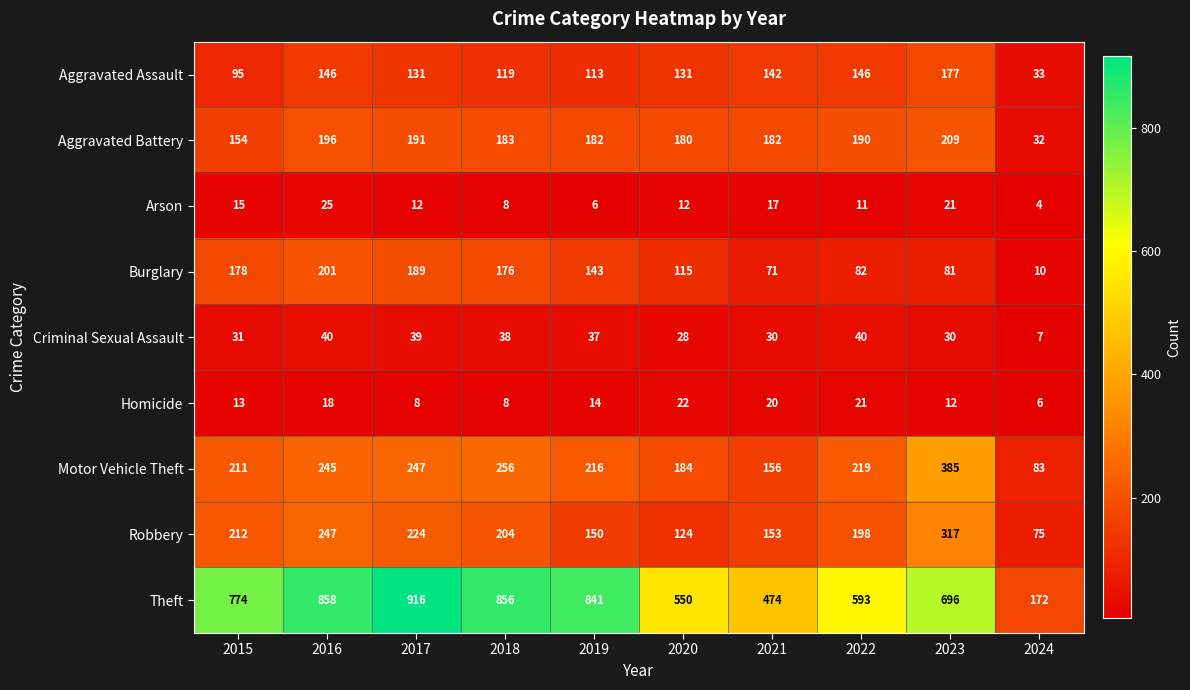

Rank the series by their maximum value, from lowest to highest.

Homicide, Arson, Criminal Sexual Assault, Aggravated Assault, Burglary, Aggravated Battery, Robbery, Motor Vehicle Theft, Theft